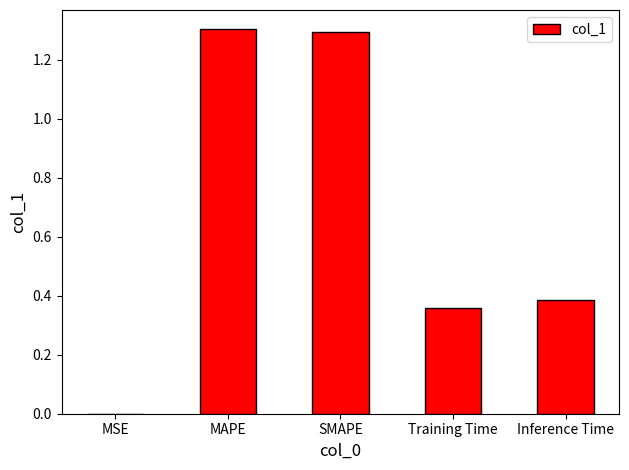

Are the bars horizontal?

No